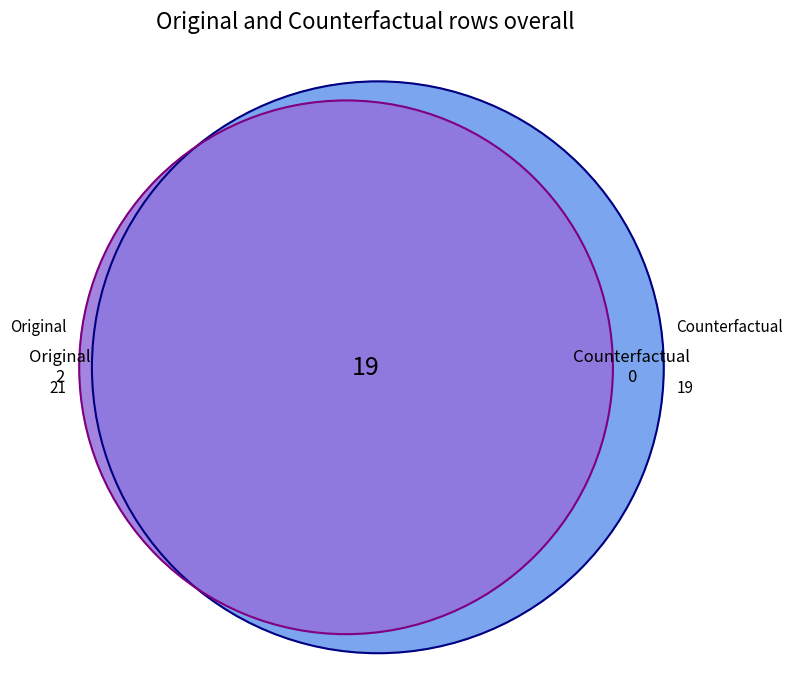

To the nearest percent, what is the average slice percentage?

50%